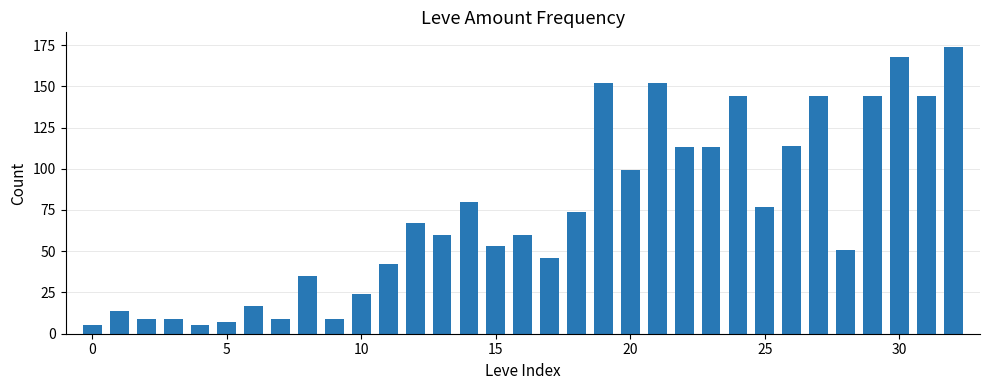

What is the average value?

73